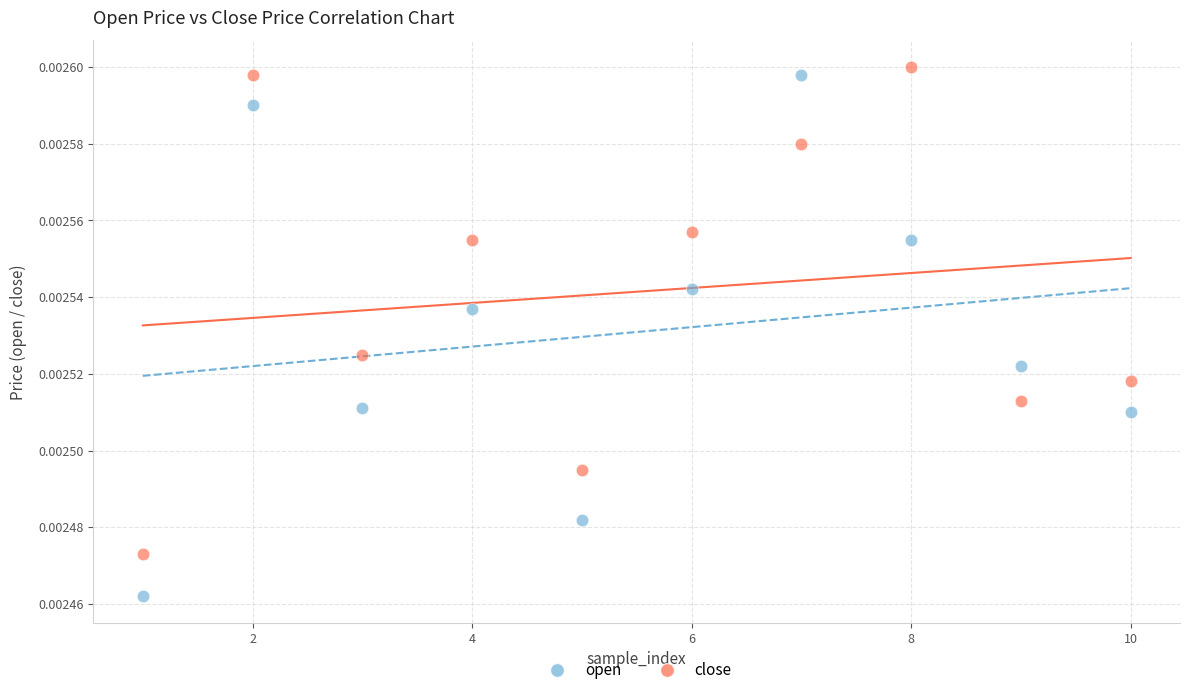

Which series reaches the maximum Y coordinate?

close